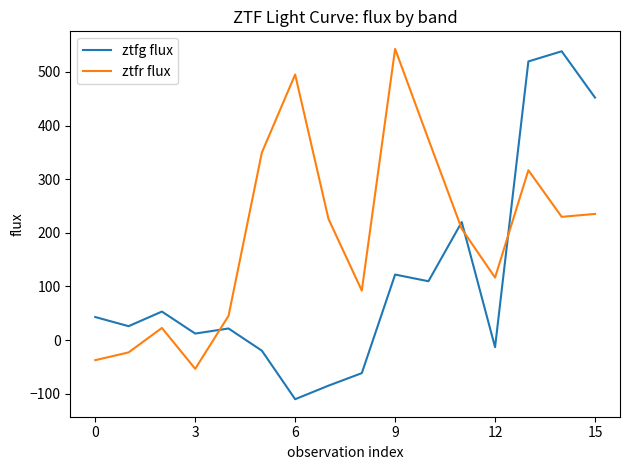

Which series has the widest spread of values?

ztfg flux